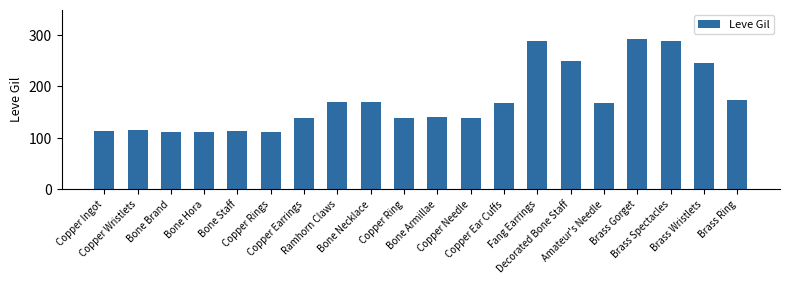

What is the minimum value shown in the chart?

112